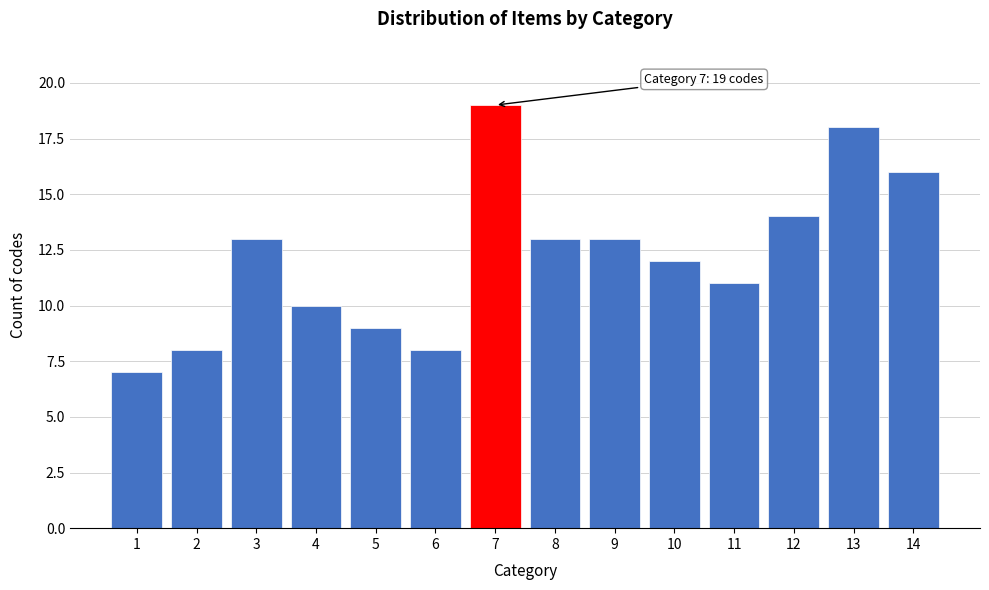

Reading left to right, transcribe all the data shown in this chart.

1=7	2=8	3=13	4=10	5=9	6=8	7=19	8=13	9=13	10=12	11=11	12=14	13=18	14=16